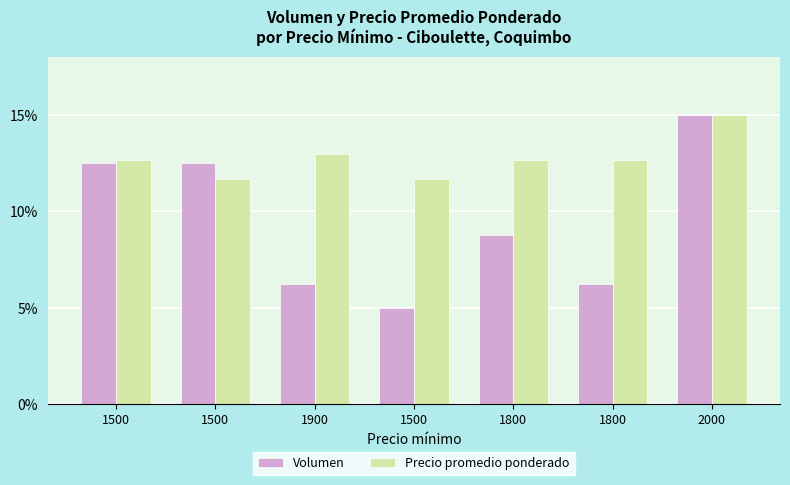

What is the maximum value for Volumen?

15.0